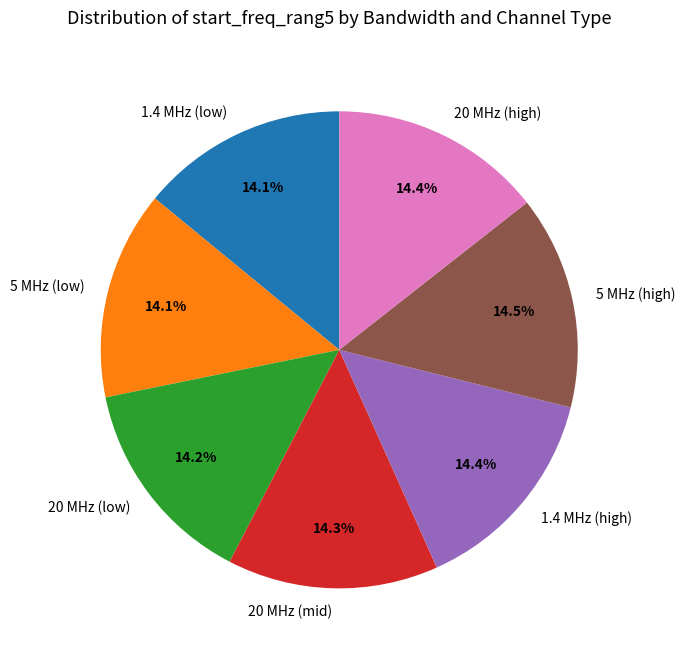

What is the ratio of the value at 5 MHz (high) to the value at 1.4 MHz (low)?

1.0